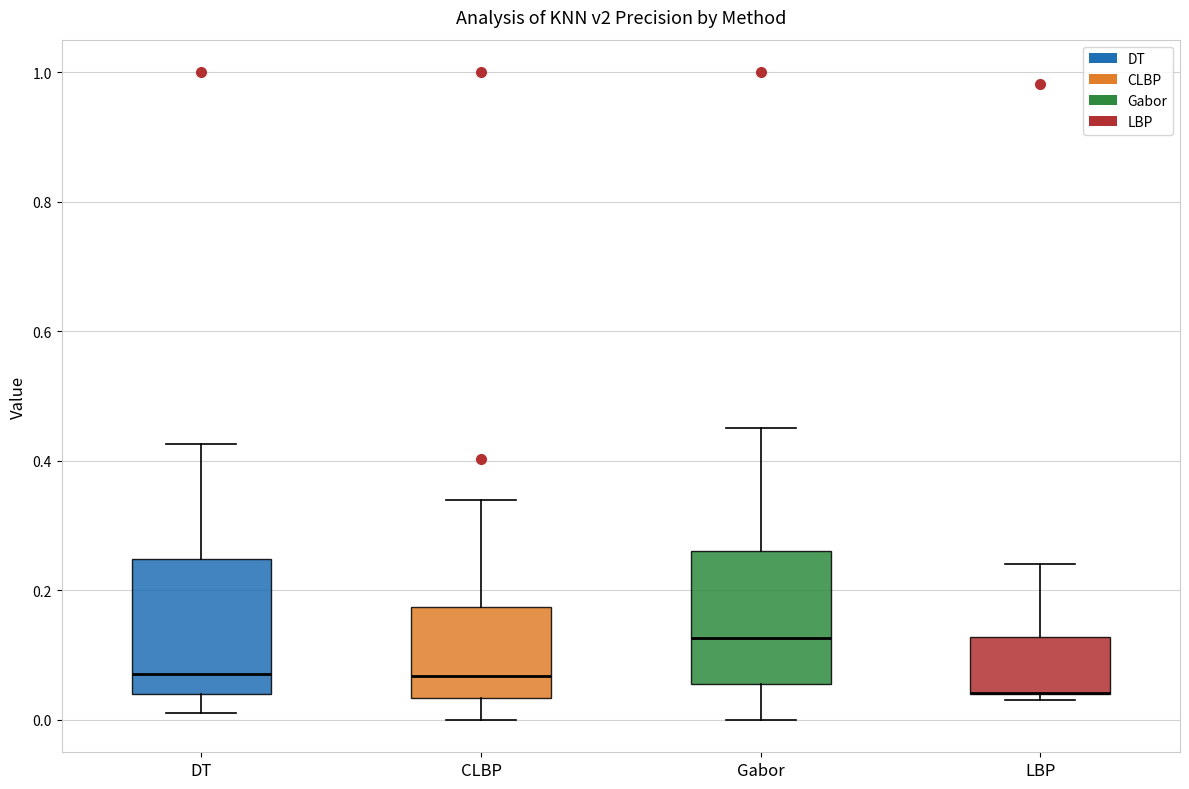

Reading left to right, transcribe this box plot: for each box, give where its median line is, the range the box spans, and where its two whiskers end, as read against the y-axis. The values are not printed on the chart, so give them approximately, as read against the axis.

DT: median 0.08, box 0.04 to 0.24, whiskers 0.02 to 0.42
CLBP: median 0.06, box 0.04 to 0.18, whiskers 0.00 to 0.34
Gabor: median 0.12, box 0.06 to 0.26, whiskers 0.00 to 0.46
LBP: median 0.04 (drawn on the box's lower edge), box 0.04 to 0.12, whiskers 0.04 (just below the box's lower edge) to 0.24